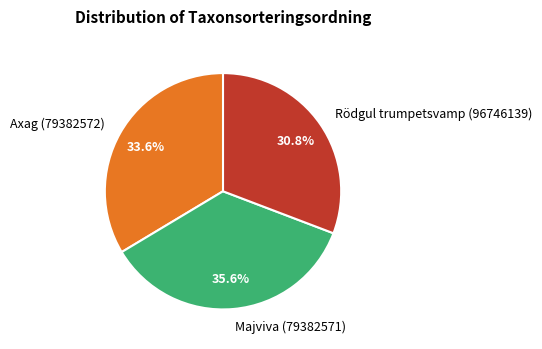

True or false: Rödgul trumpetsvamp (96746139) accounts for 31% of the total.

True